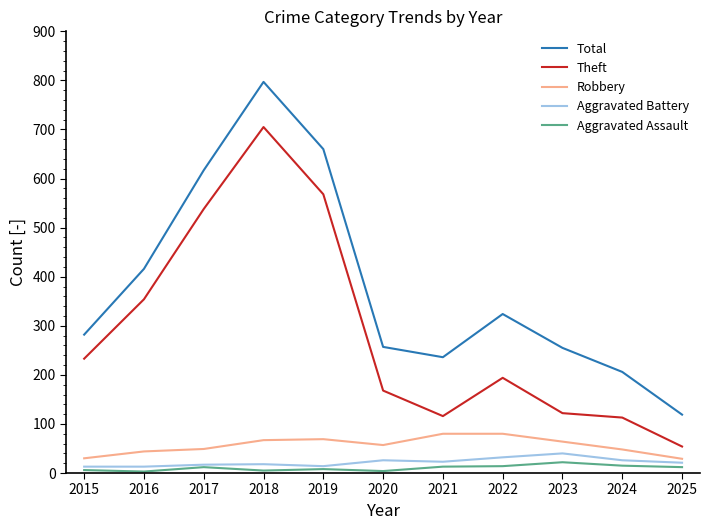

At which category is the sum across all series the highest?

2018